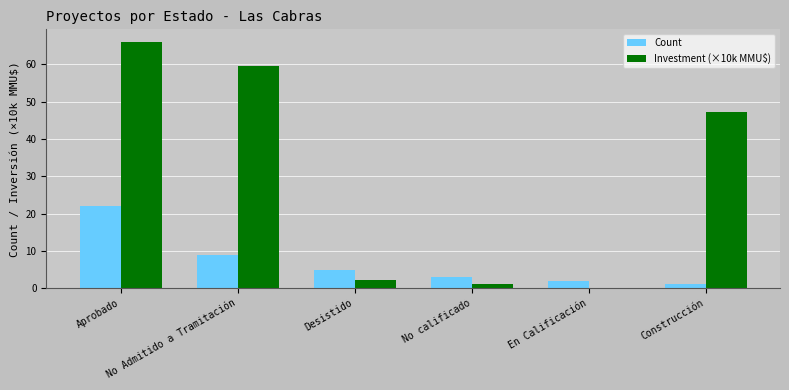

Which series has the largest total across all categories?

Investment (×10k MMU$)